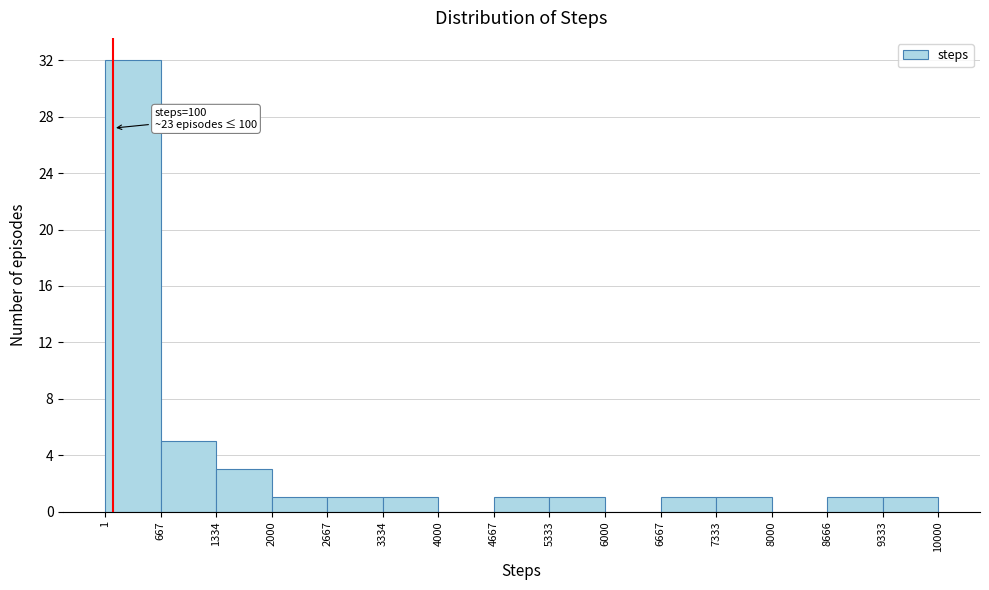

Which range on the x-axis has the tallest bar?

1 to 667